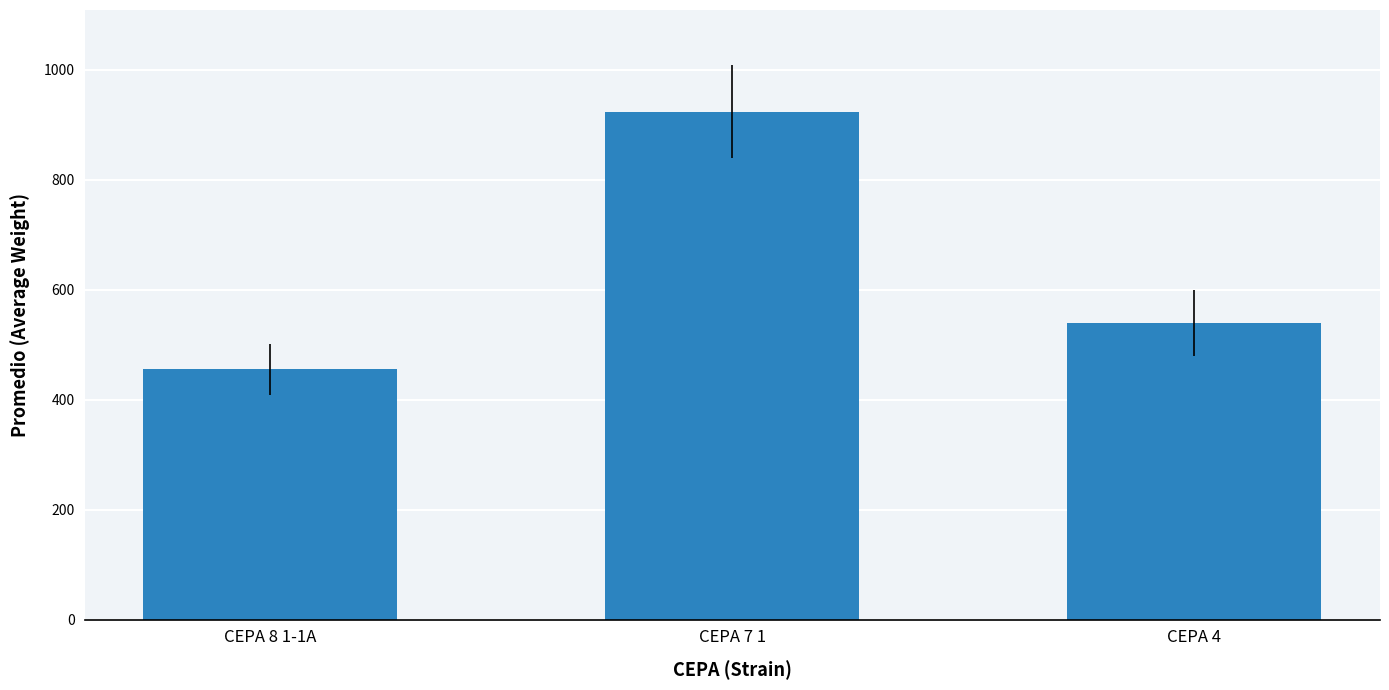

Which label corresponds to the largest value in the chart?

CEPA 7 1